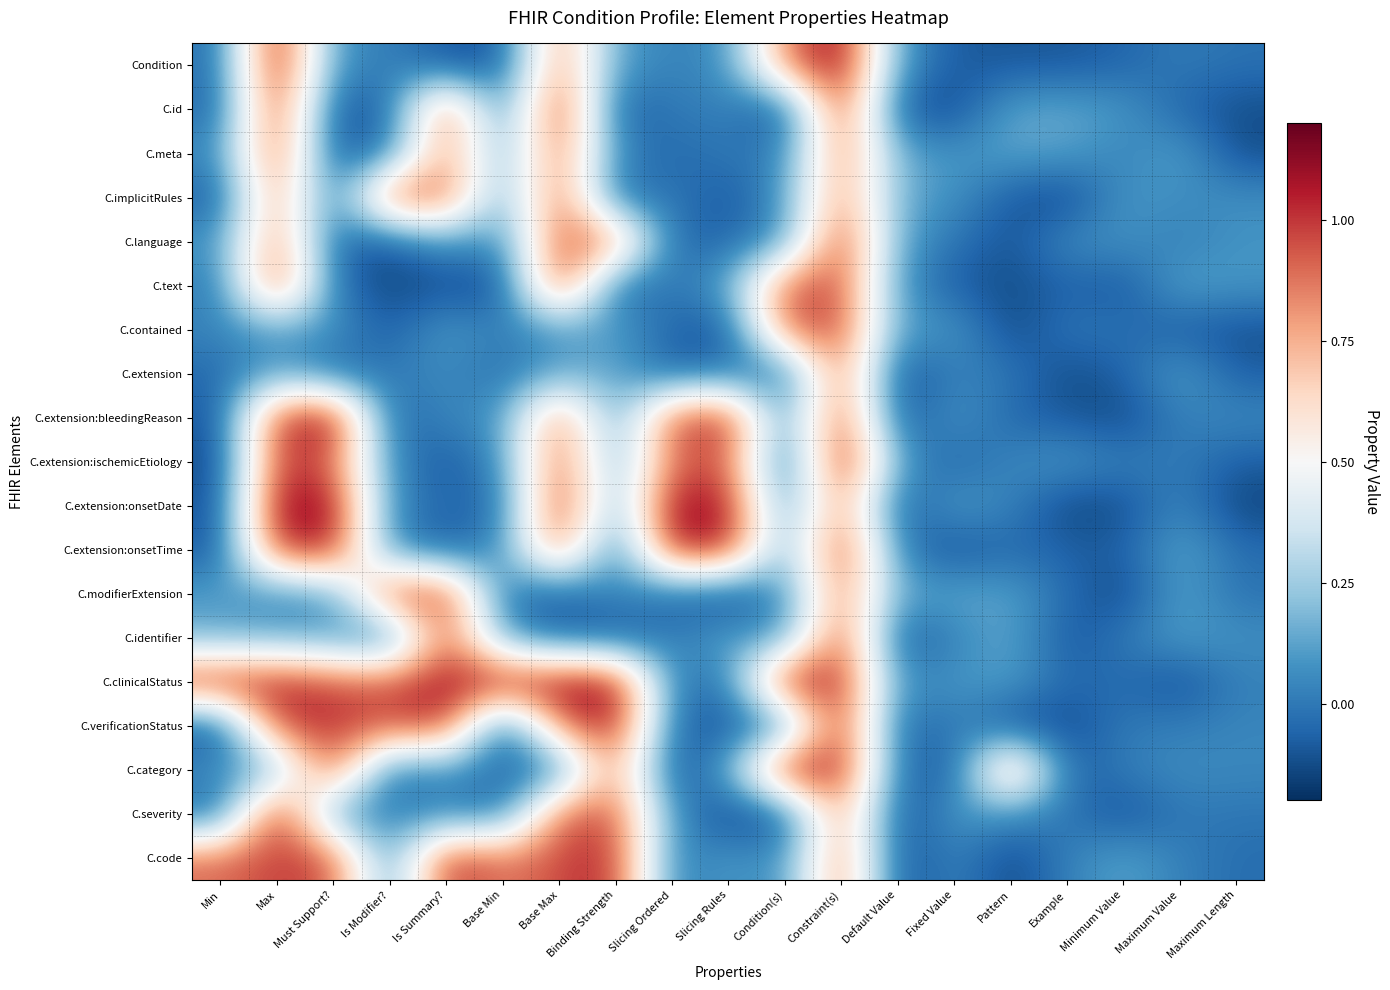

How many categories are shown in the chart?

19